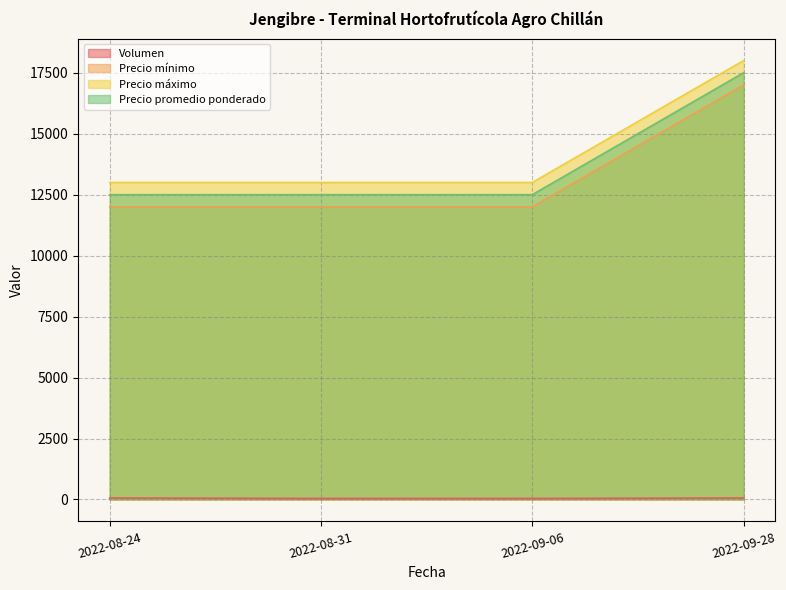

What is the label of the 3rd point from the right?

2022-08-31